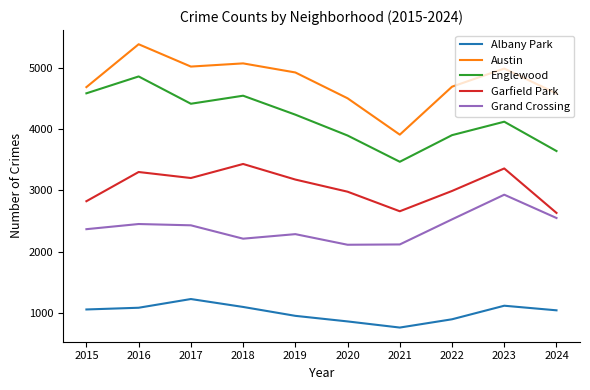

Is the value of Austin at 2021 greater than the value of Grand Crossing at 2024?

Yes